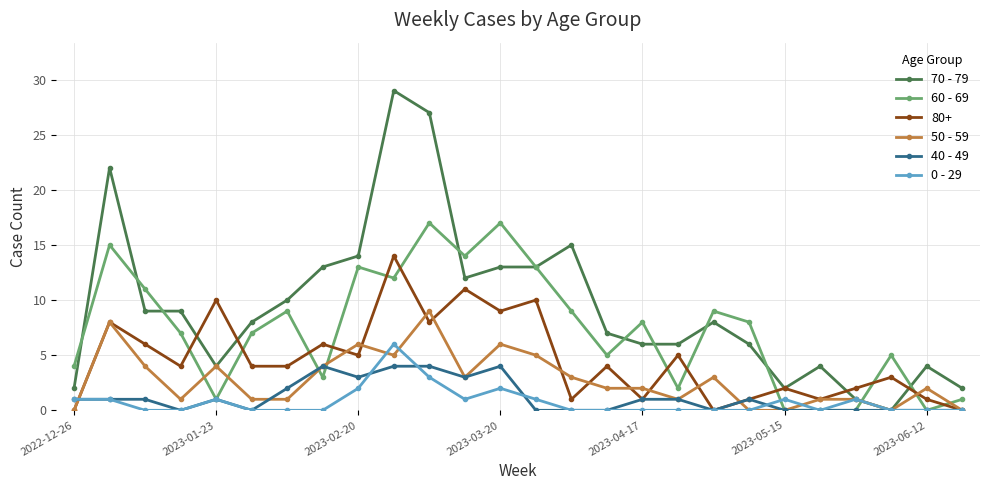

How many intersections are there between 80+ and 60 - 69?

12